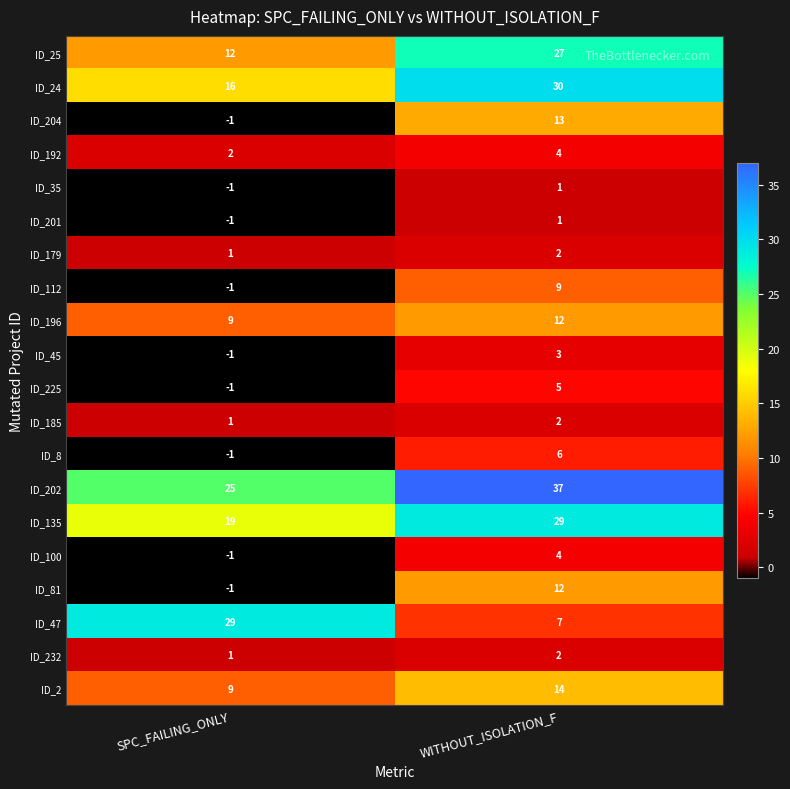

What is the approximate value of ID_204 at WITHOUT_ISOLATION_F, to the nearest 10?

10